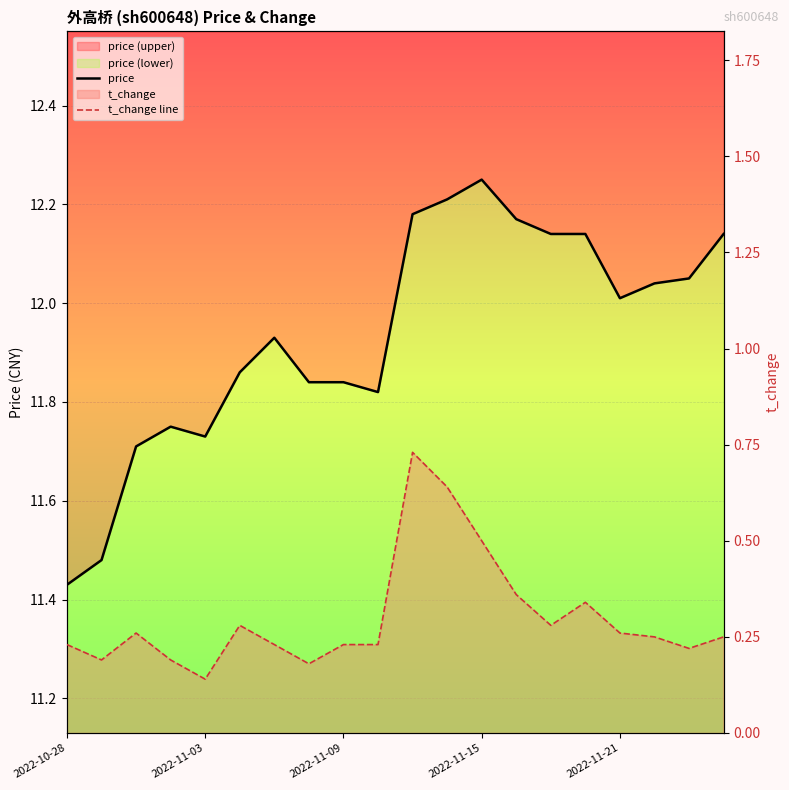

What is the maximum value shown in the chart?

12.2